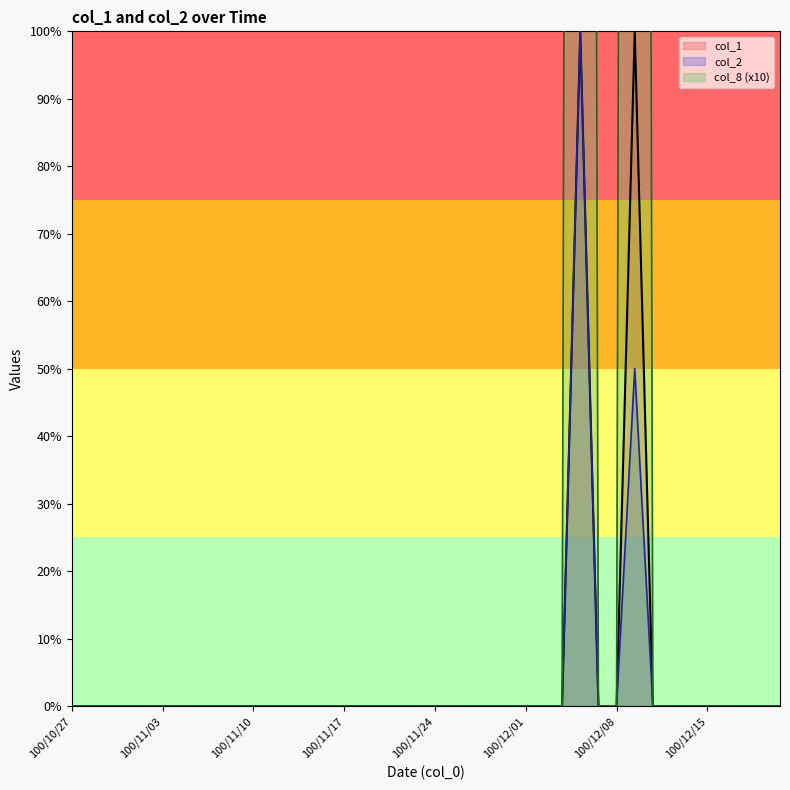

At which category does col_2 reach its first local peak?

100/12/06